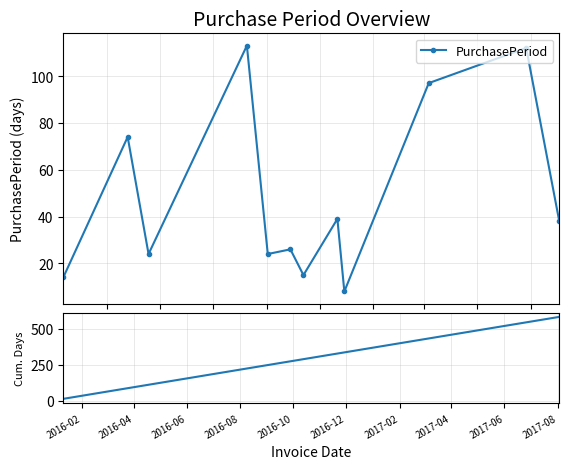

Reading left to right, what are all the values shown in this chart?

PurchasePeriod: 14	74	24	113	24	26	15	39	8	97	112	38
Cumulative Days: 14	88	112	225	249	275	290	329	337	434	546	584